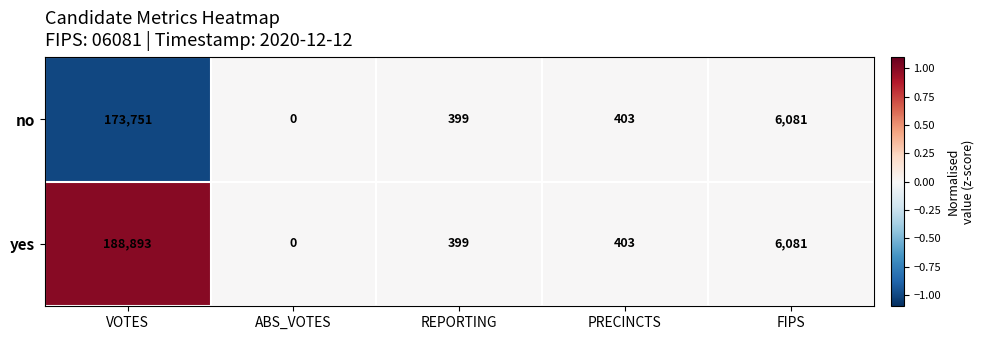

Count the number of categories in the chart.

5